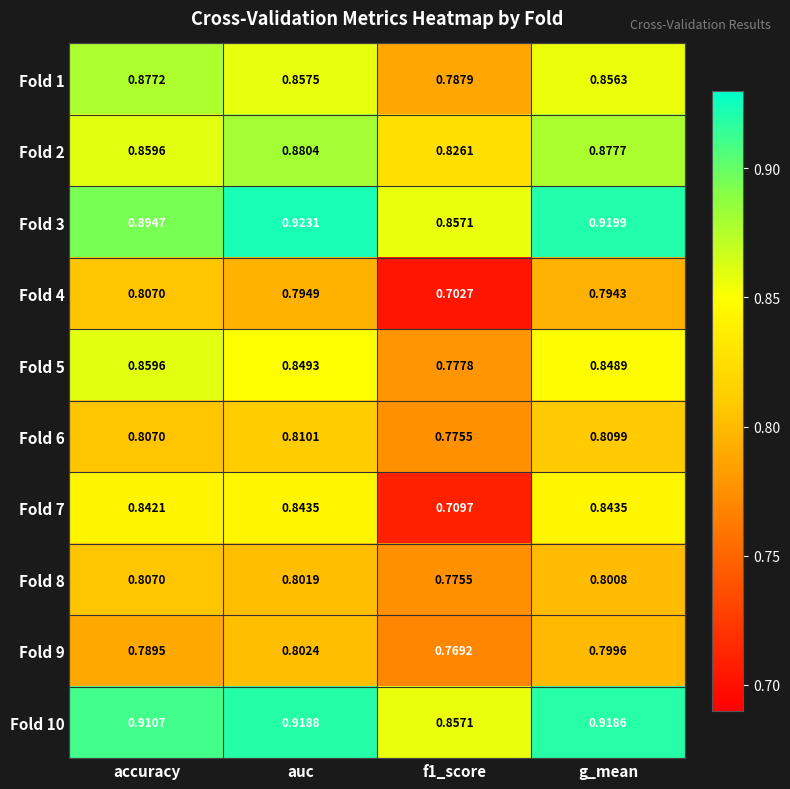

At which label does Fold 4 reach its peak?

accuracy